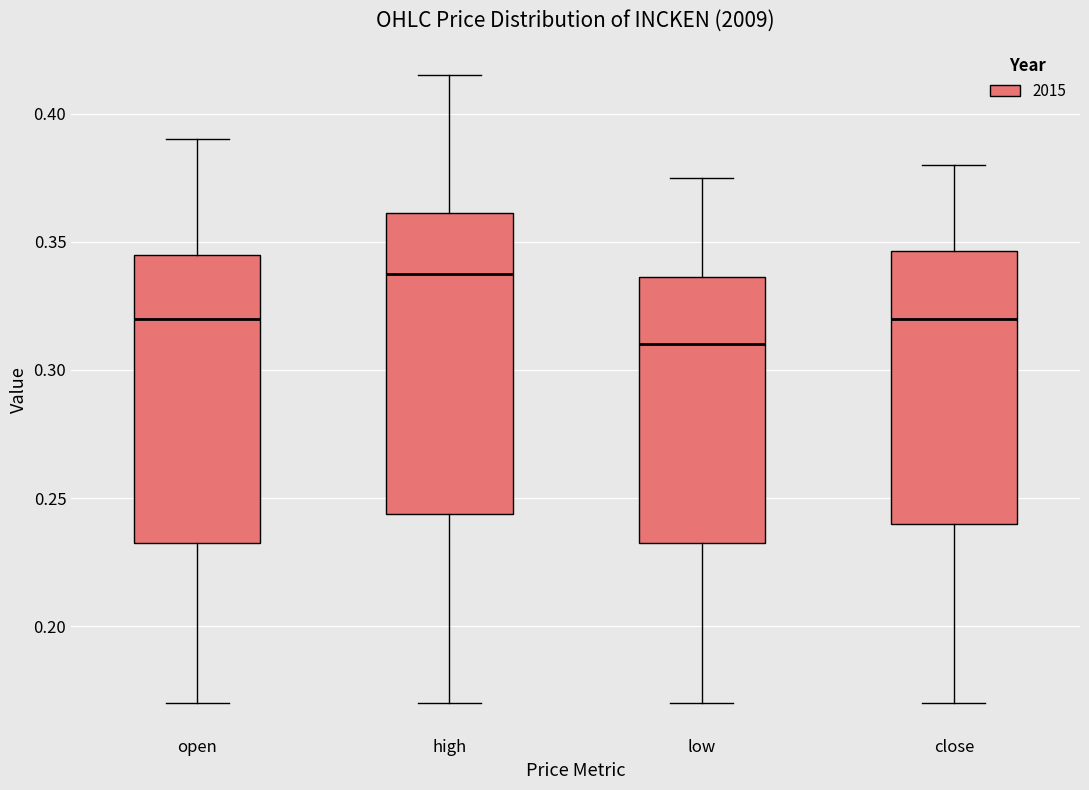

Reading left to right, transcribe this box plot: for each box, give where its median line is, the range the box spans, and where its two whiskers end, as read against the y-axis. The values are not printed on the chart, so give them approximately, as read against the axis.

open: median 0.320, box 0.235 to 0.345, whiskers 0.170 to 0.390
high: median 0.340, box 0.245 to 0.360, whiskers 0.170 to 0.415
low: median 0.310, box 0.235 to 0.335, whiskers 0.170 to 0.375
close: median 0.320, box 0.240 to 0.345, whiskers 0.170 to 0.380